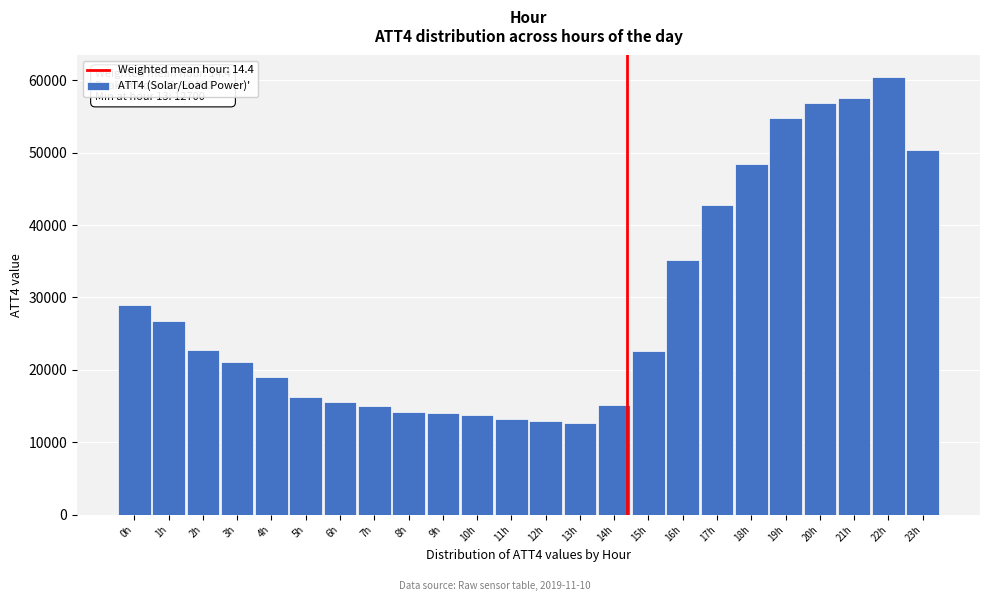

What is the label of the 23rd bar from the right?

1h